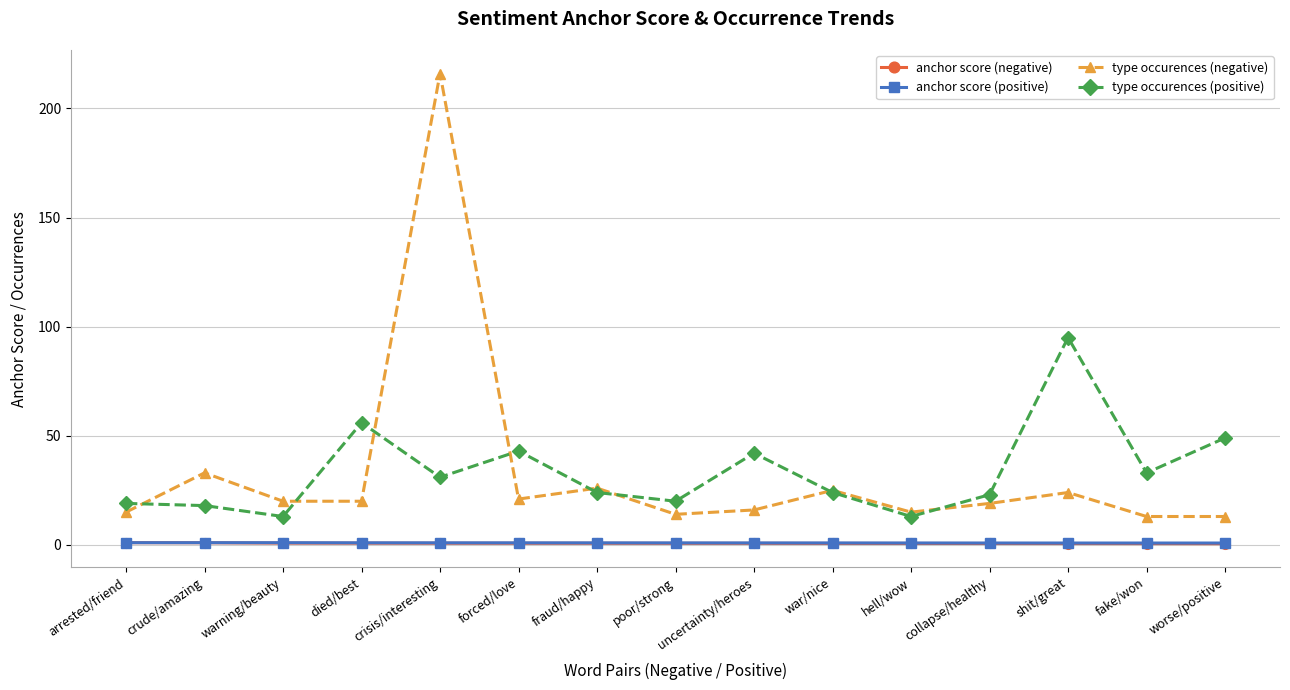

What position from the right is hell/wow?

5